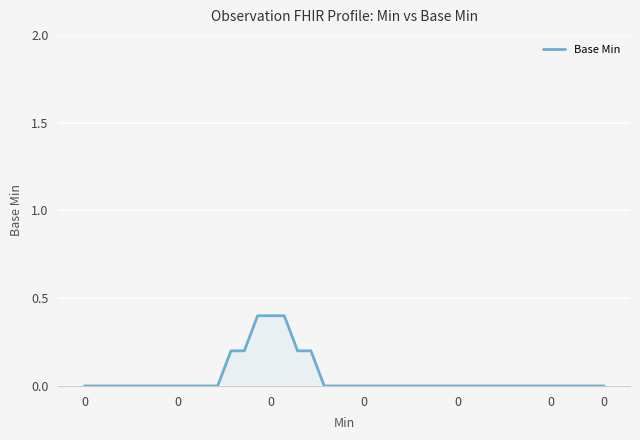

What is the greatest value displayed?

0.4